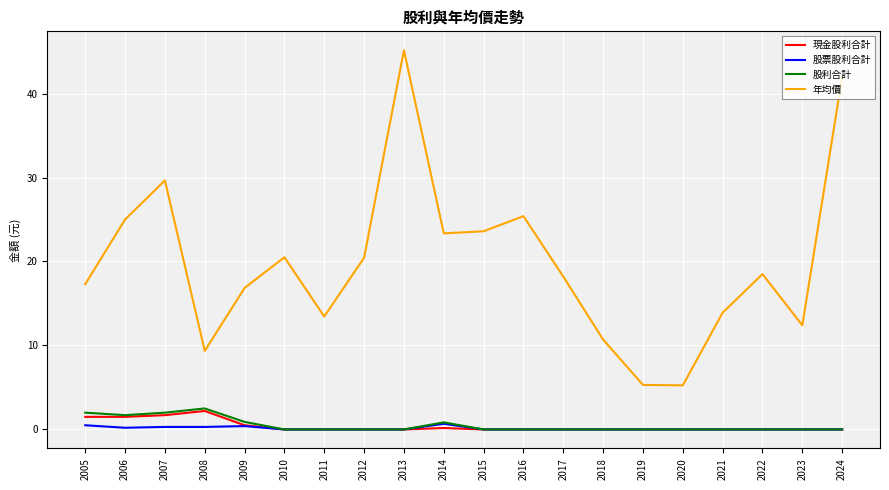

True or false: 股利合計 has more than 1 points higher than both neighbors.

True